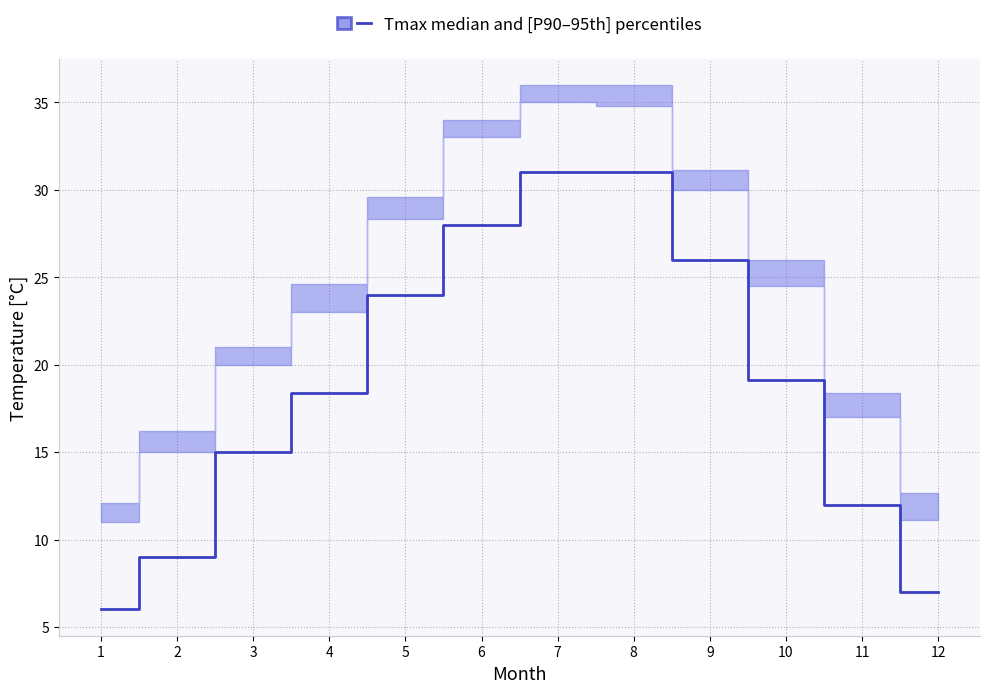

Approximately how many times larger is the value at 6 compared to 11?

2.3